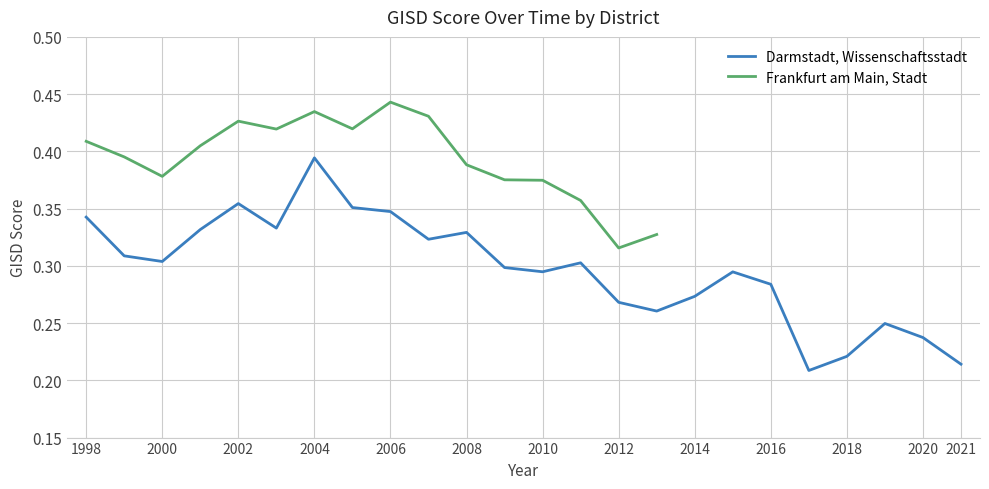

Where is the data nearest to the value 0?

2017